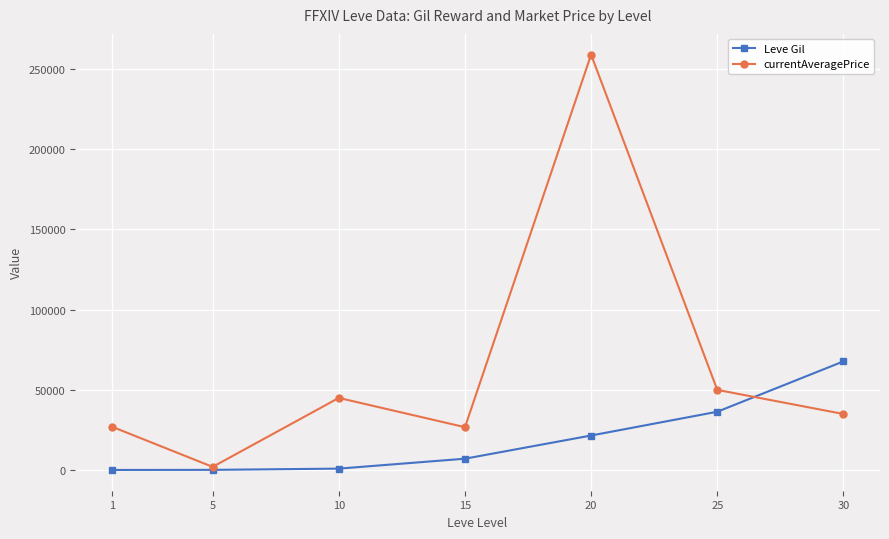

The value of Leve Gil at 20 is 21600.0. True or false?

True